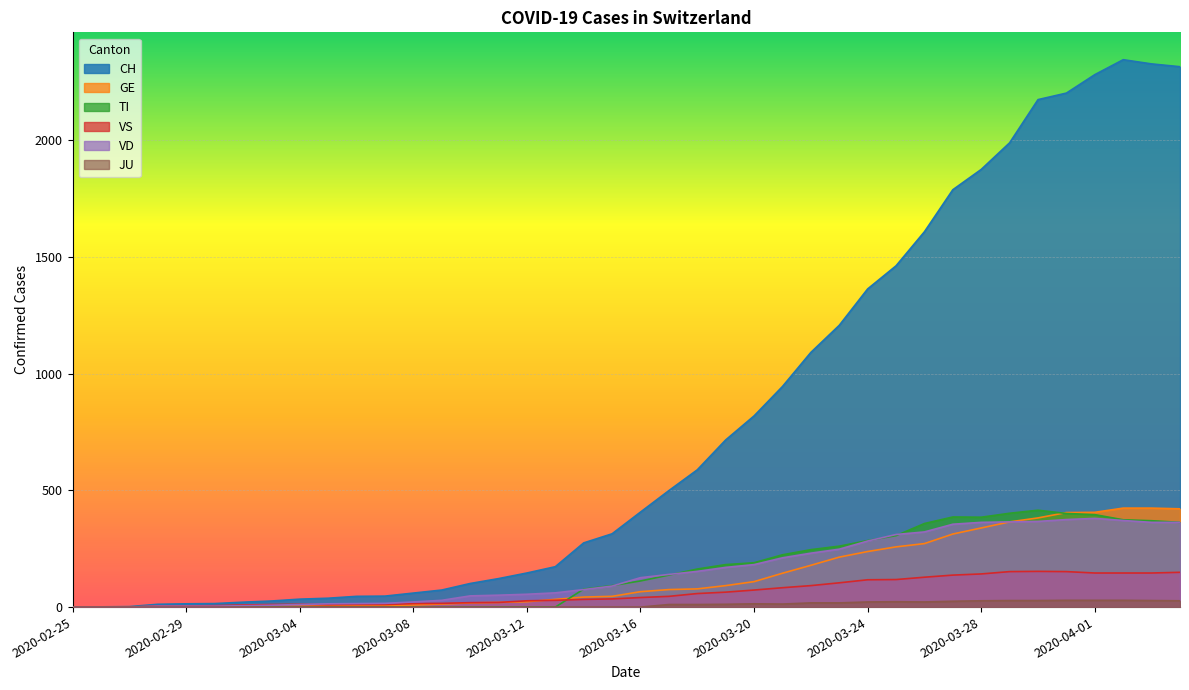

Which series has the largest range (max minus min)?

CH